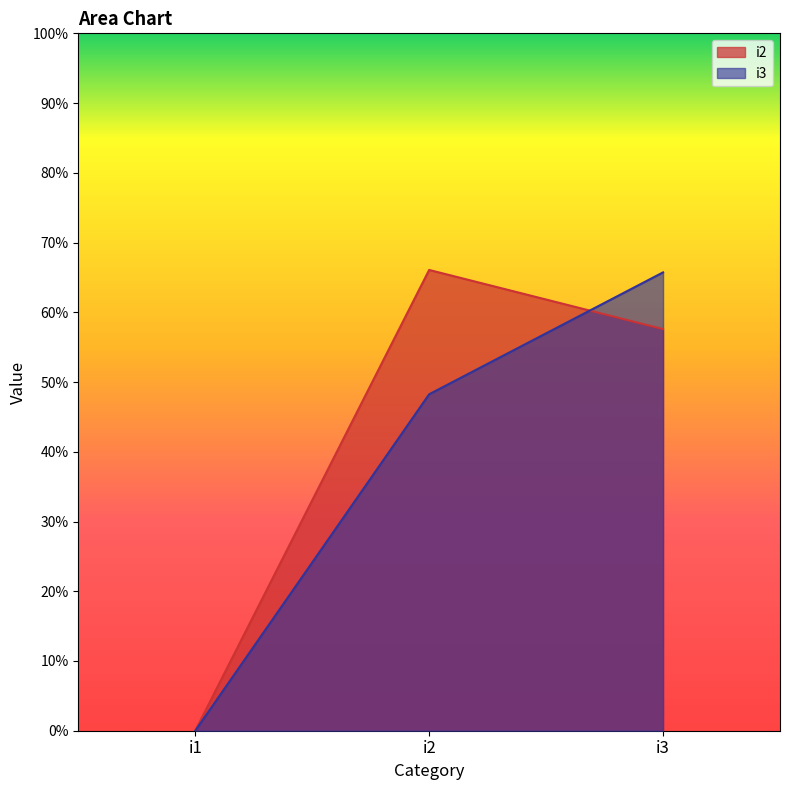

How many categories are shown in the chart?

3